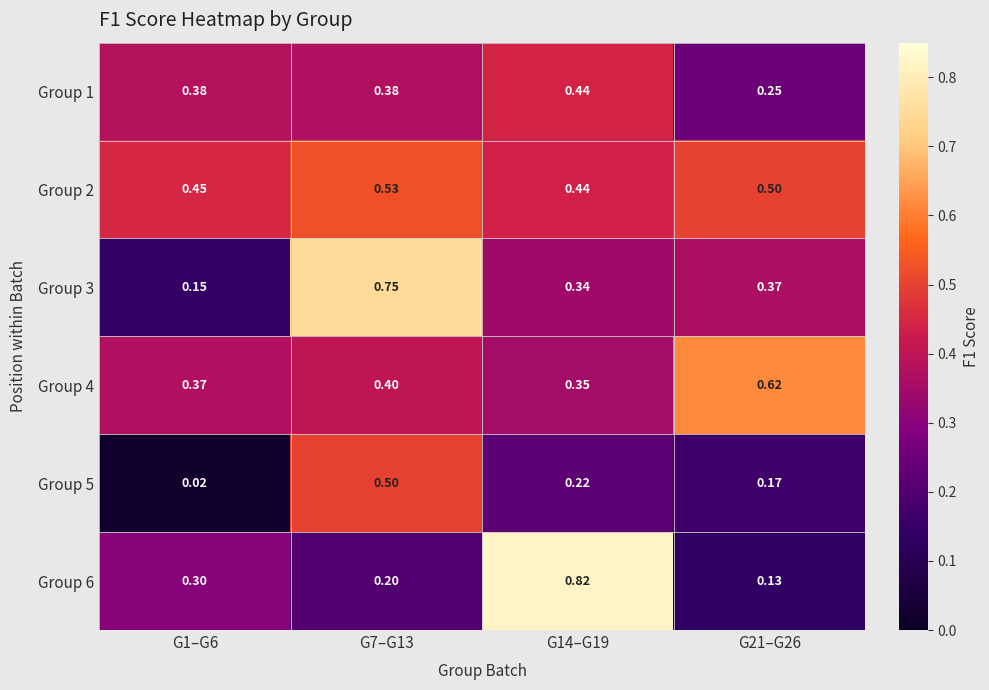

Is the value of Group 2 at G7–G13 greater than the value of Group 3 at G1–G6?

Yes